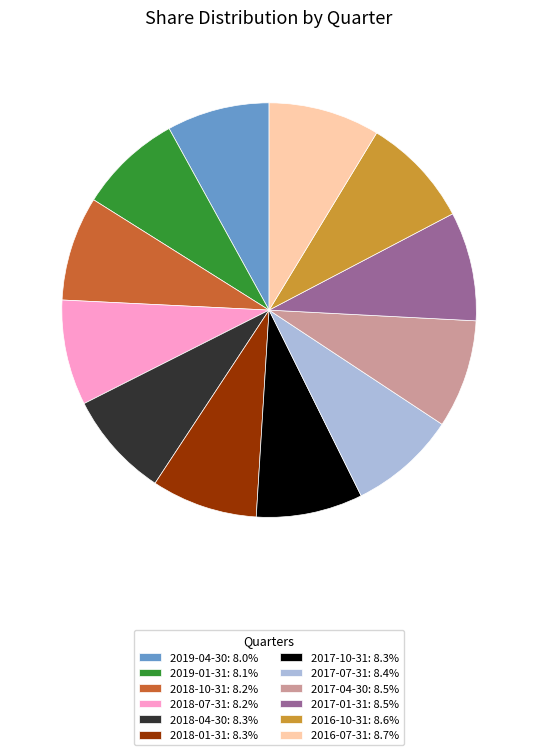

Do 2016-07-31: 8.7% and 2019-01-31: 8.1% together represent more than half of the pie?

No